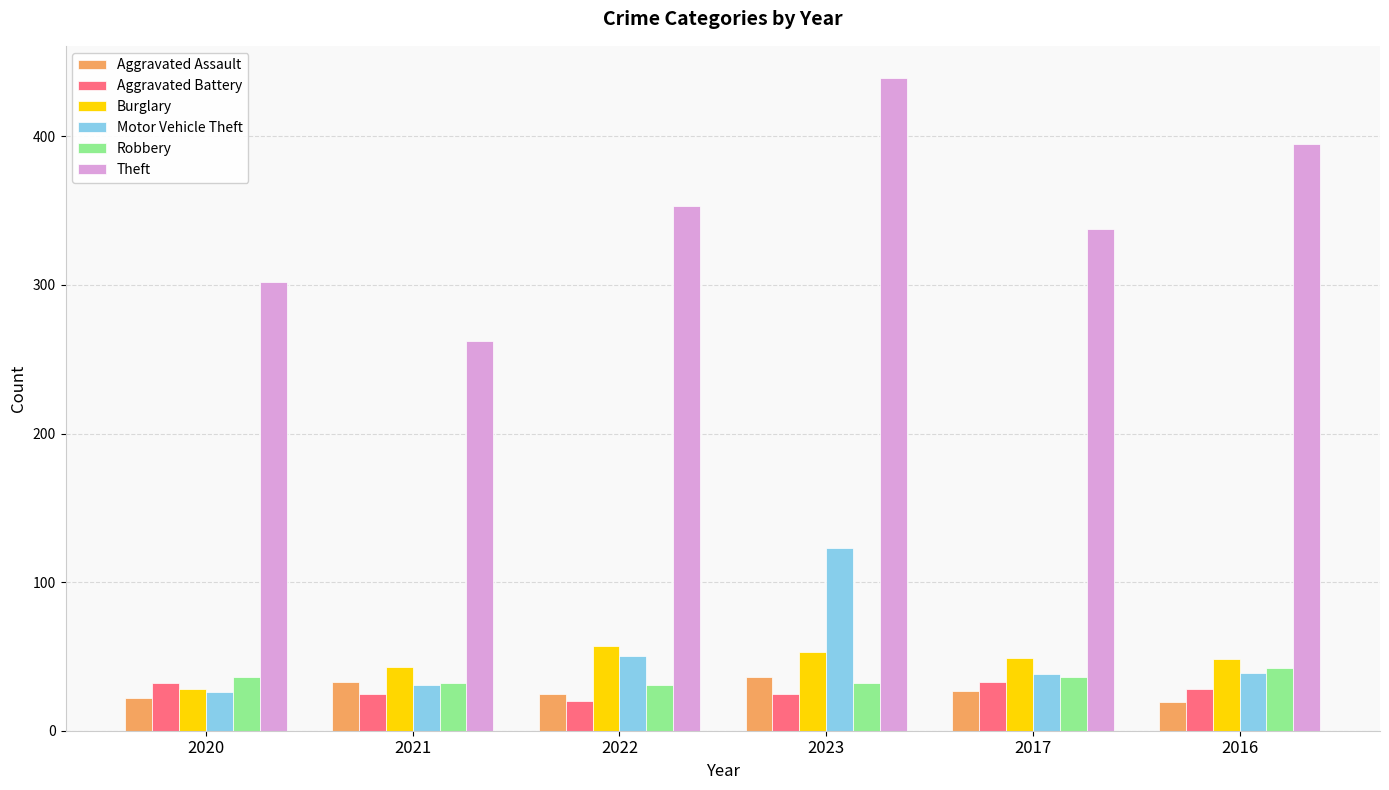

The value of Aggravated Battery at 2023 is 45. True or false?

False